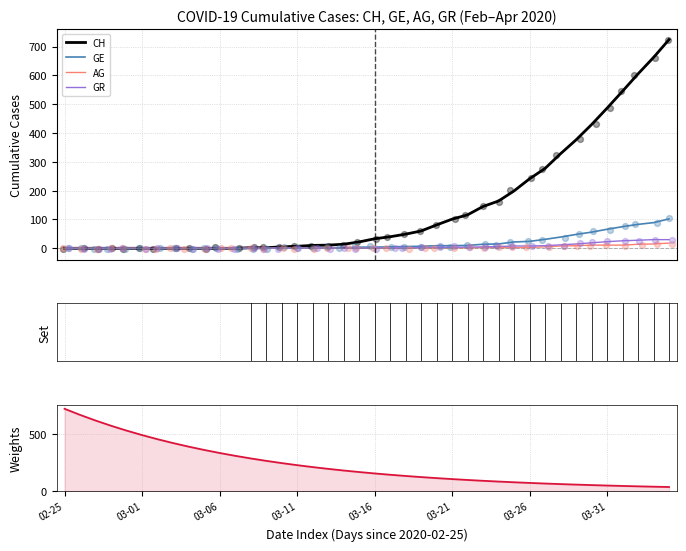

Which series reaches the minimum Y coordinate?

CH